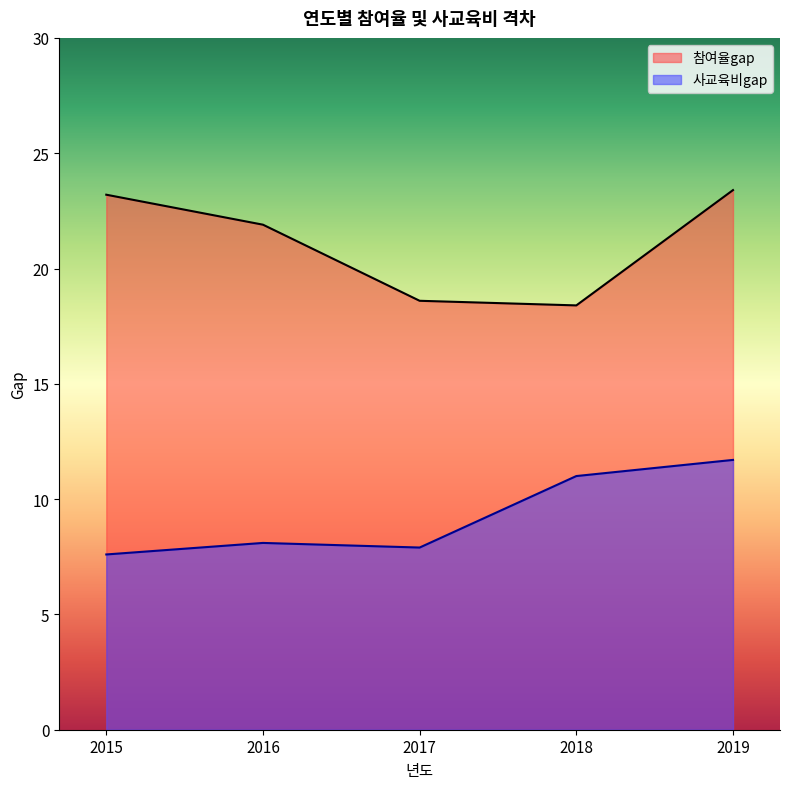

What is the difference between the maximum and minimum values in the 사교육비gap series?

4.1